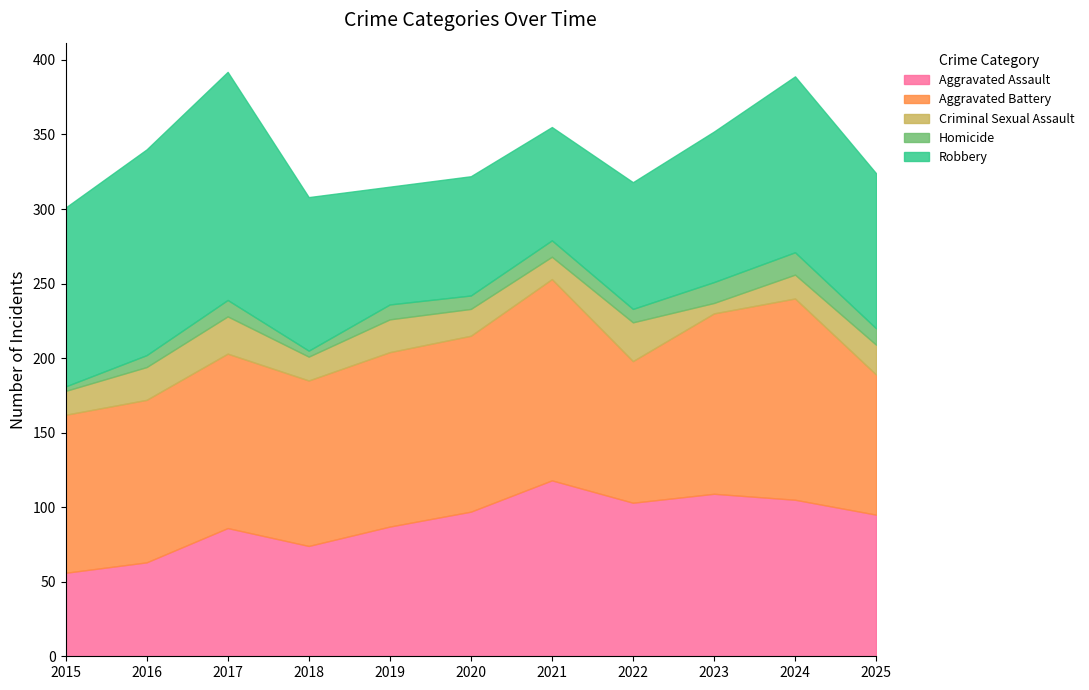

How many values in the Criminal Sexual Assault series exceed 18?

5